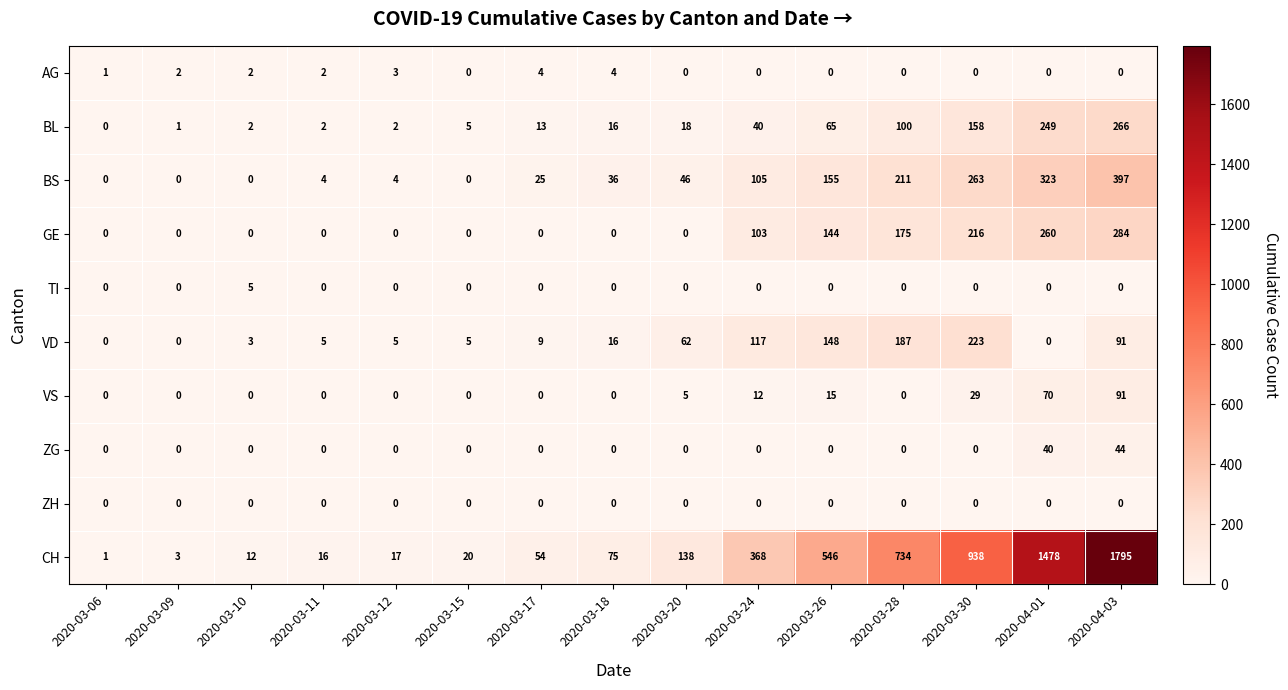

What is the difference between the highest and lowest values at 2020-03-20?

138